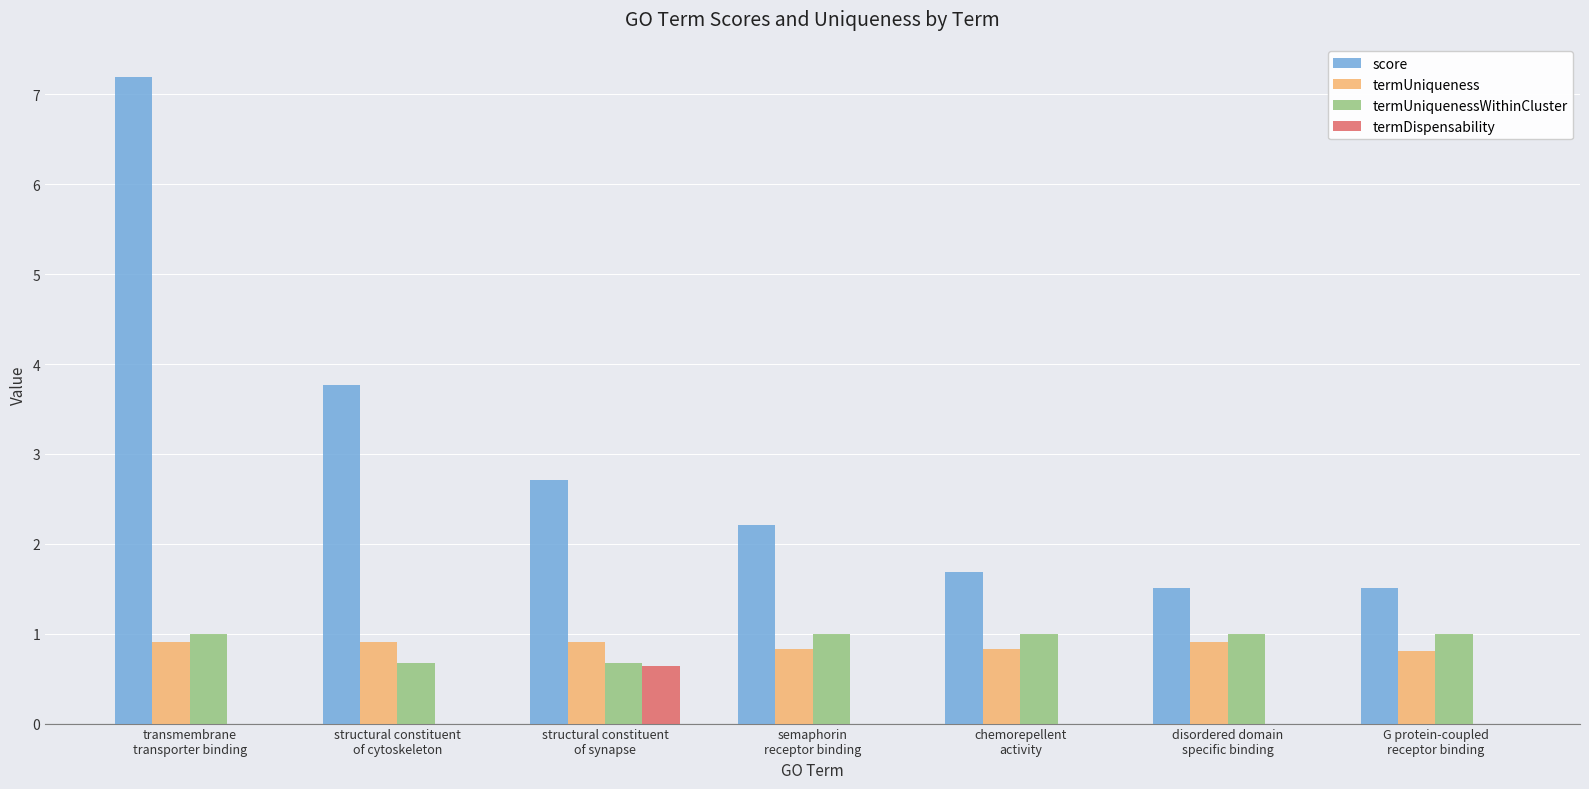

How many groups of bars are there?

7